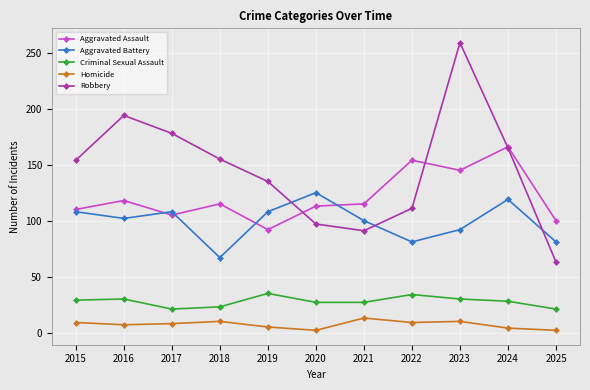

What is the difference between the second highest and minimum values in the Aggravated Battery series?

52